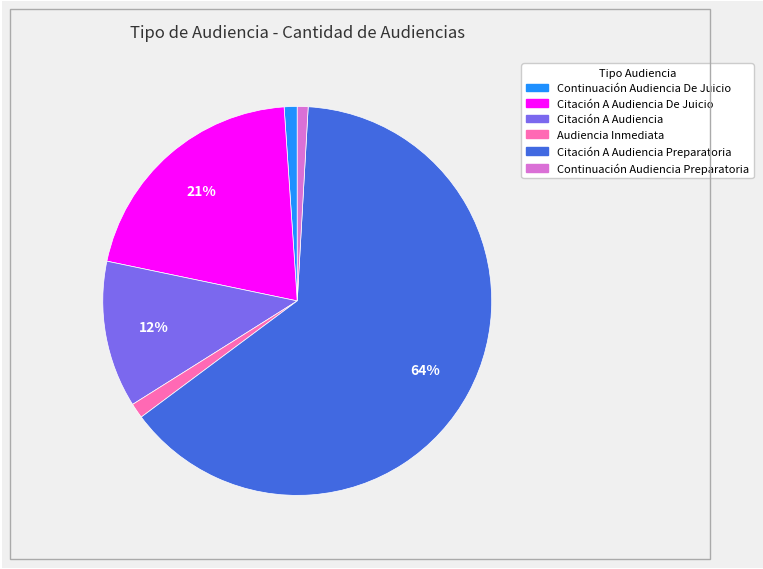

To the nearest percent, what is the difference between the largest and smallest slice percentages?

63%